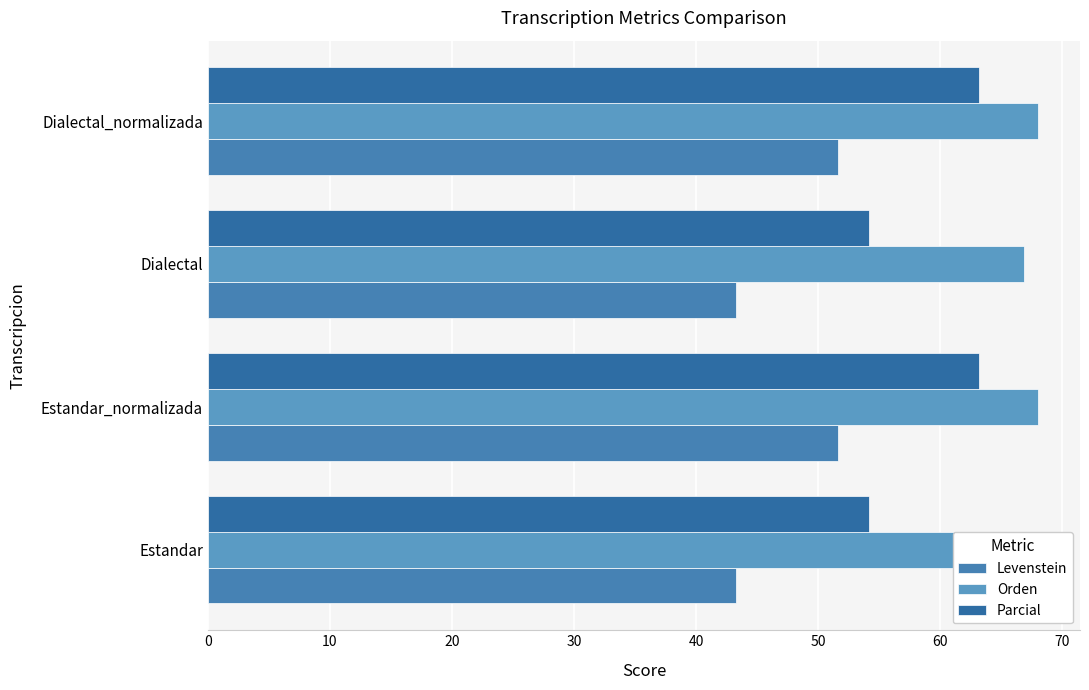

What is the value of the Levenstein bar at the 3rd from the left?

43.3